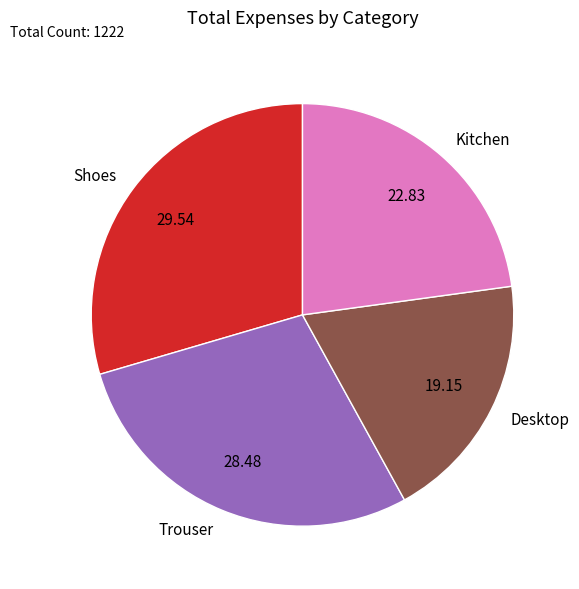

How many slices are in this pie chart?

4